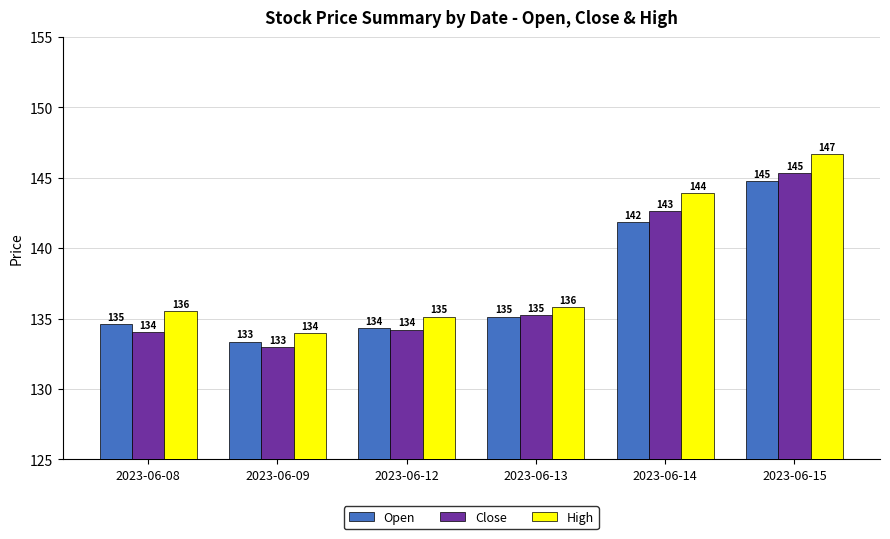

Are the bars grouped side by side (vs. stacked)?

Yes